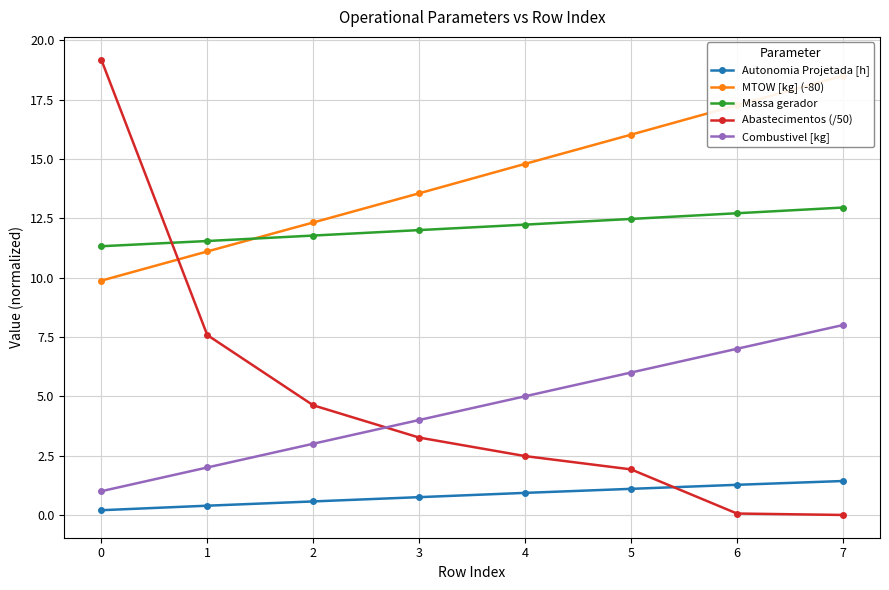

Which series has the widest spread of values?

Abastecimentos (/50)